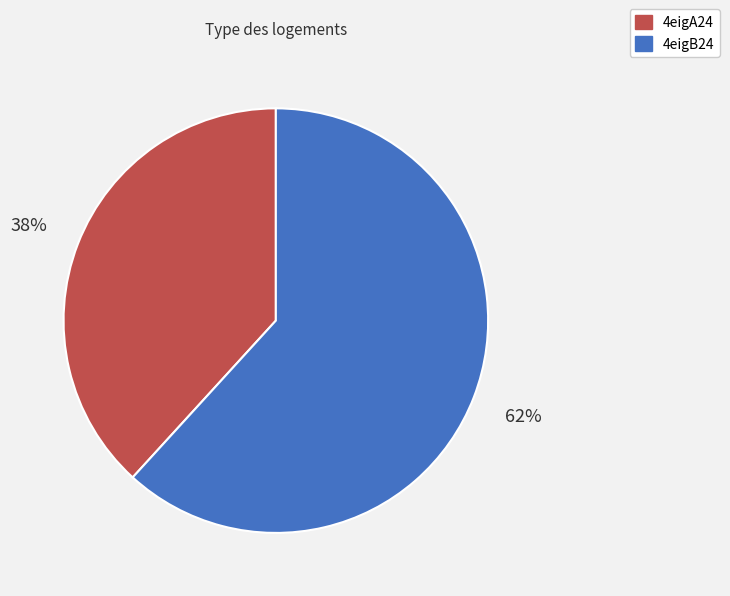

What is the ratio of the value at 4eigA24 to the value at 4eigB24?

0.6